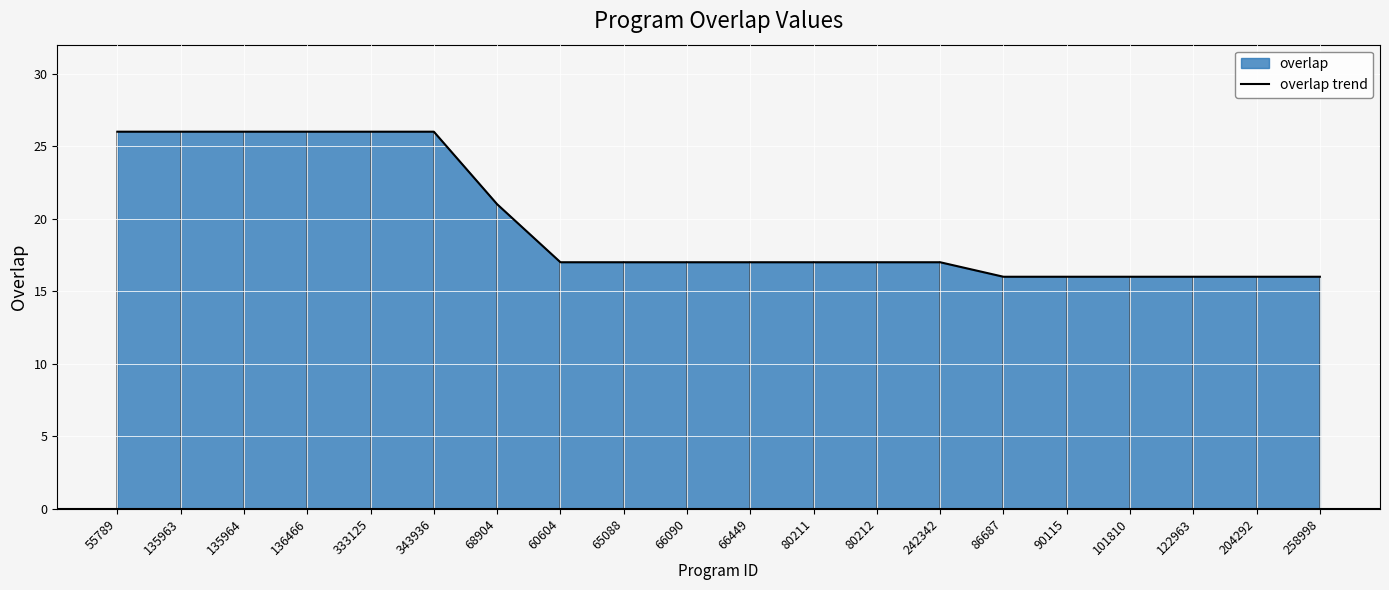

What is the minimum value shown in the chart?

16